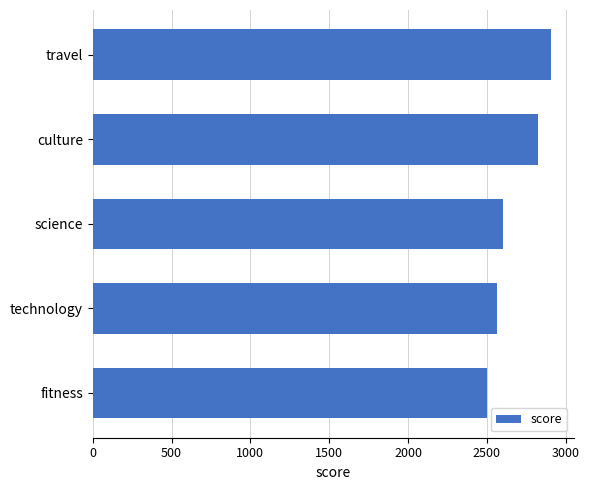

What is the sum of all values?

13397